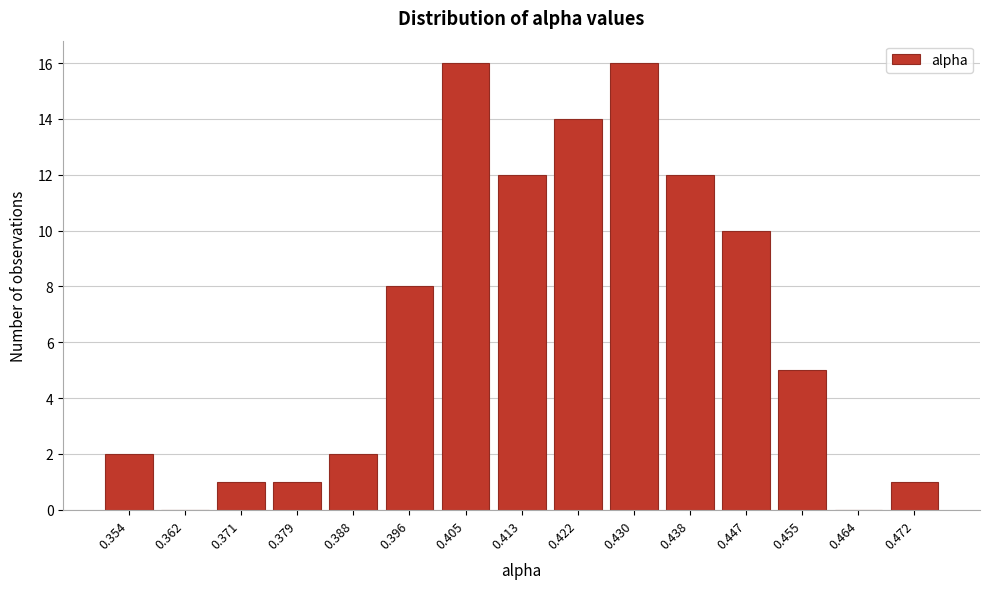

Reading left to right, extract all data points from this chart.

0.354=2	0.362=0	0.371=1	0.379=1	0.388=2	0.396=8	0.405=16	0.413=12	0.422=14	0.430=16	0.438=12	0.447=10	0.455=5	0.464=0	0.472=1